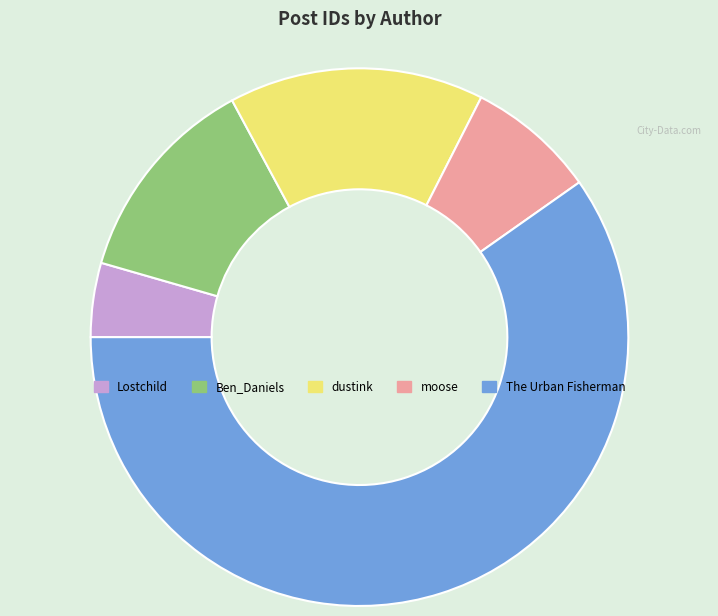

Combined, do Ben_Daniels and The Urban Fisherman account for over 50%?

Yes